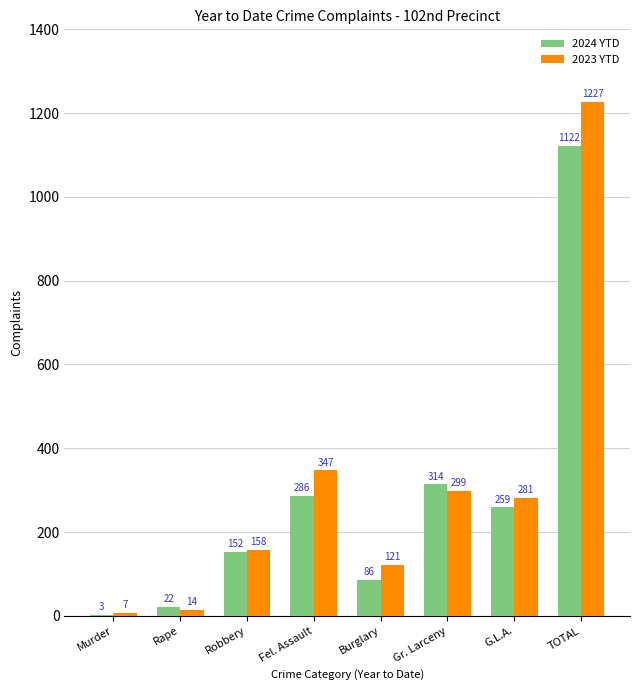

Is it true that 2023 YTD equals 281 at G.L.A.?

True